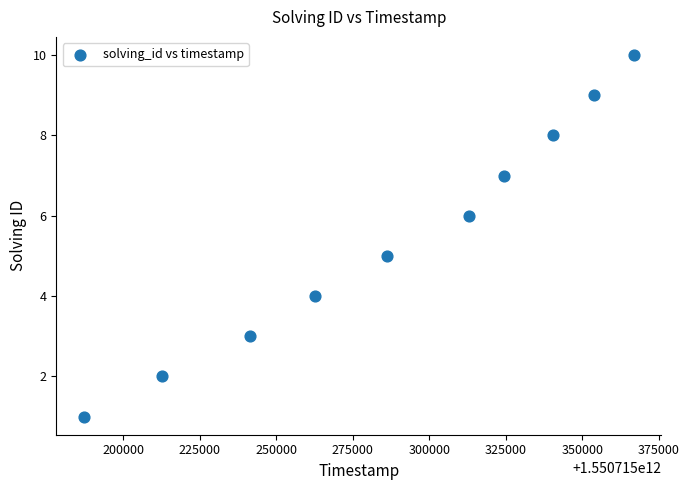

What is the range of X values (max minus min)?

179646